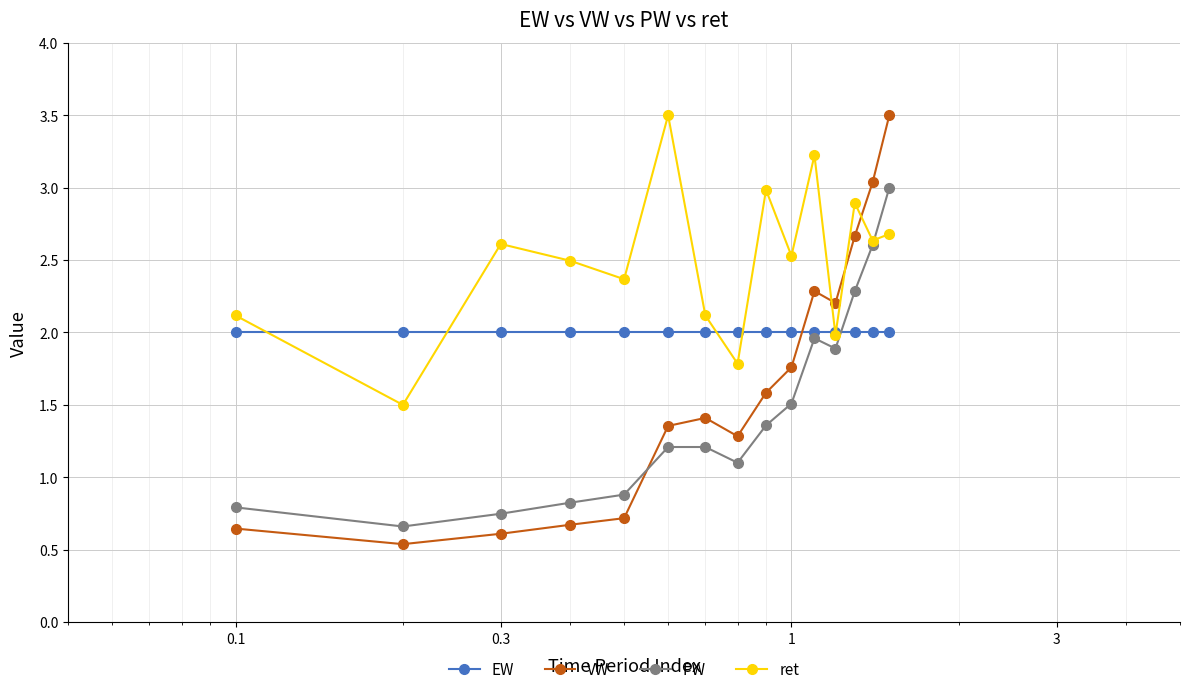

What is the highest value of the ret series?

3.5